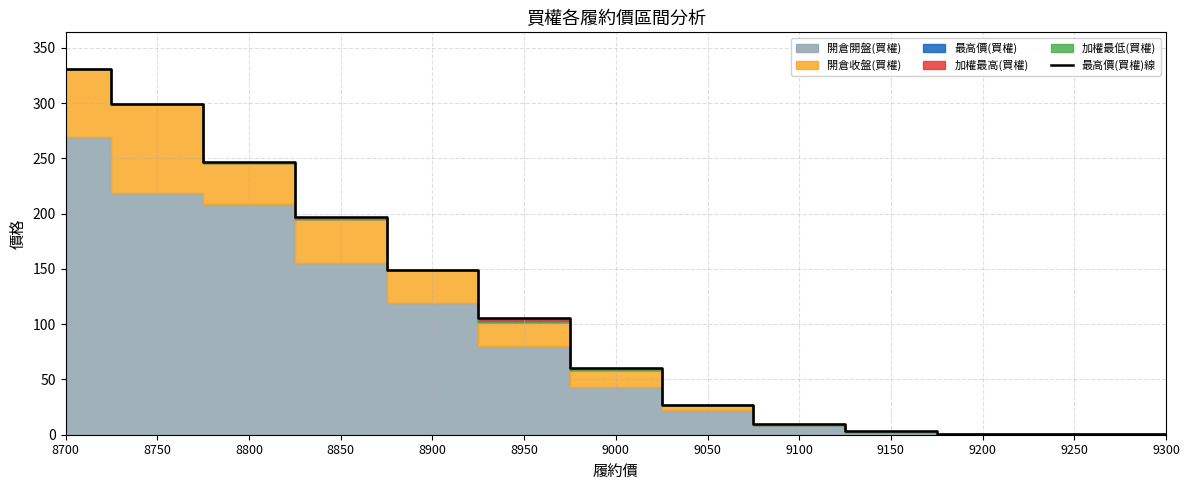

List the labels in order of value, smallest first.

9300, 9250, 9200, 9150, 9100, 9050, 9000, 8950, 8900, 8850, 8800, 8750, 8700